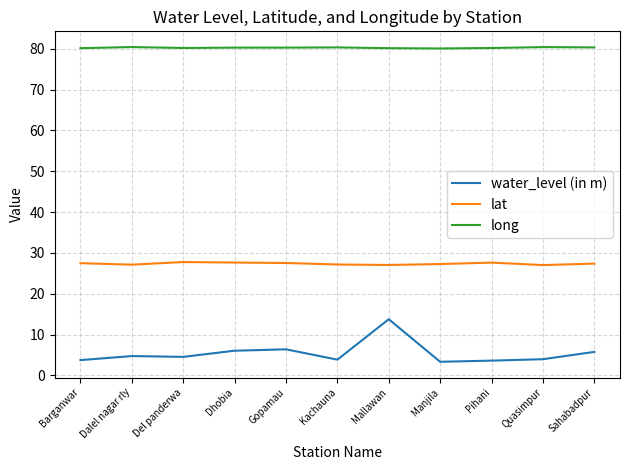

Is it true that long equals 142.3 at Dalel nagar rly?

False